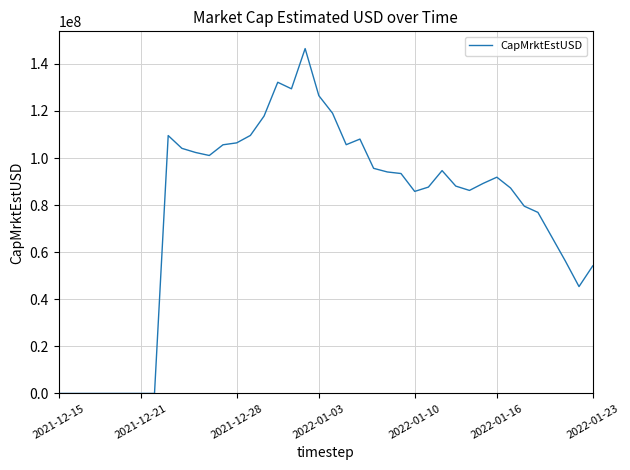

What is the maximum value shown in the chart?

146483819.7